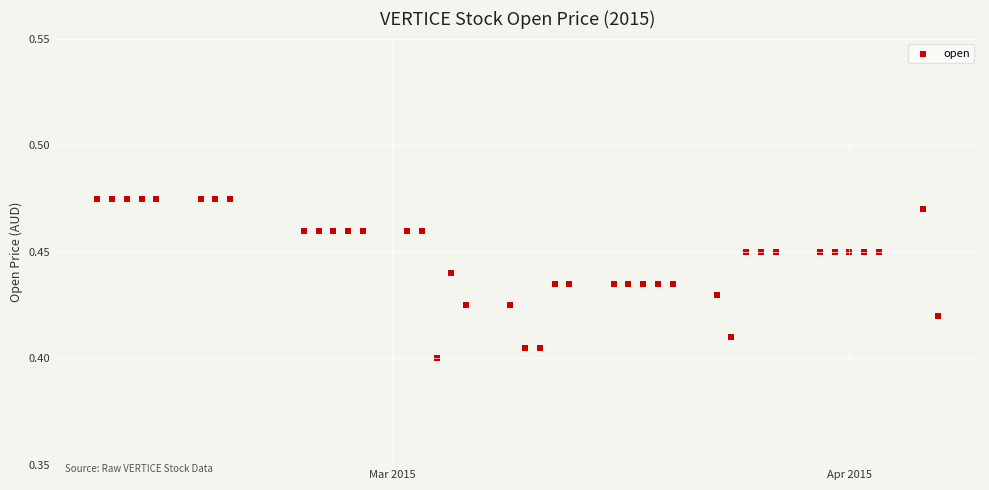

What is the range of X values (max minus min)?

57.0